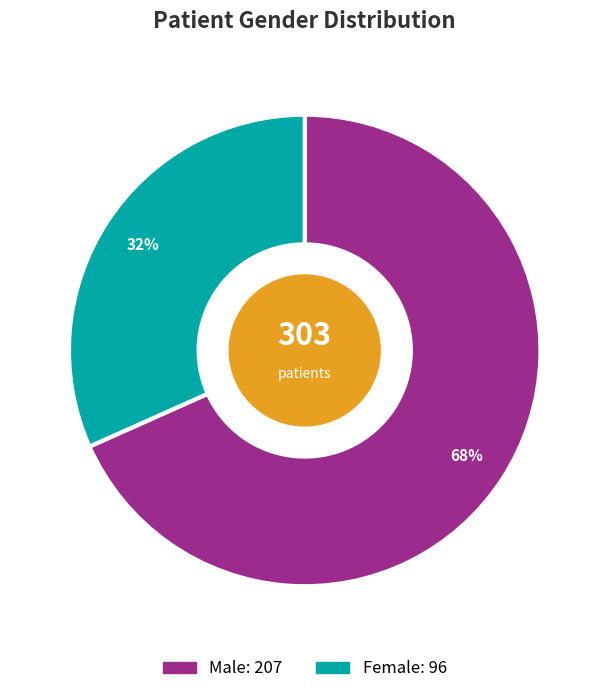

To the nearest percent, what is the difference between the largest and smallest slice percentages?

37%